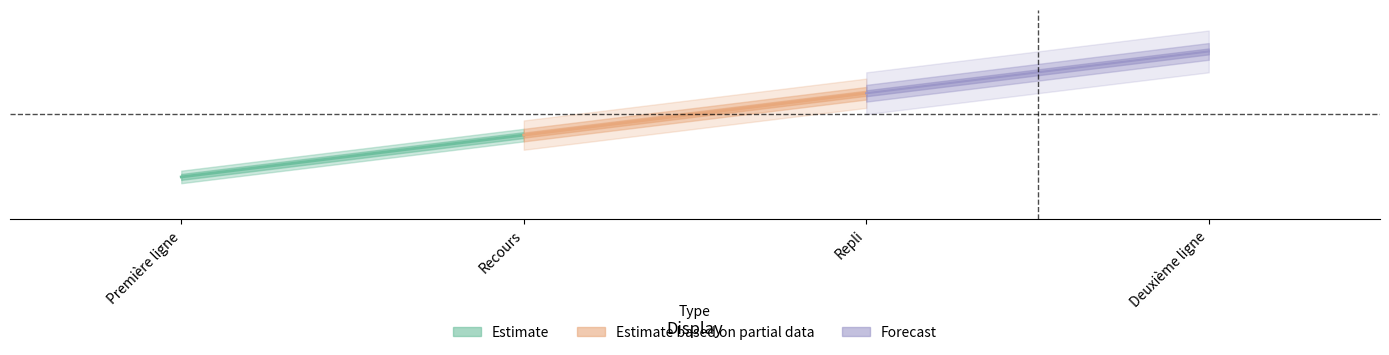

What is the difference between the values at Repli and Recours?

1